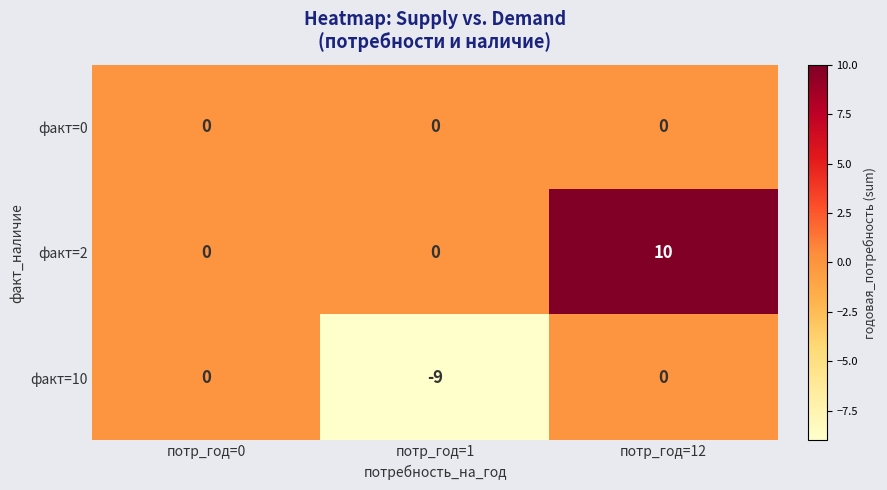

True or false: факт=10 has a value of -6 at потр_год=12.

False